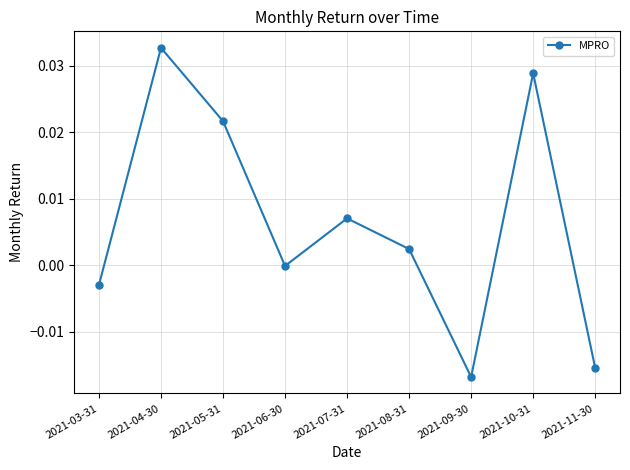

True or false: the data shows 0.0 at 2021-07-31.

True